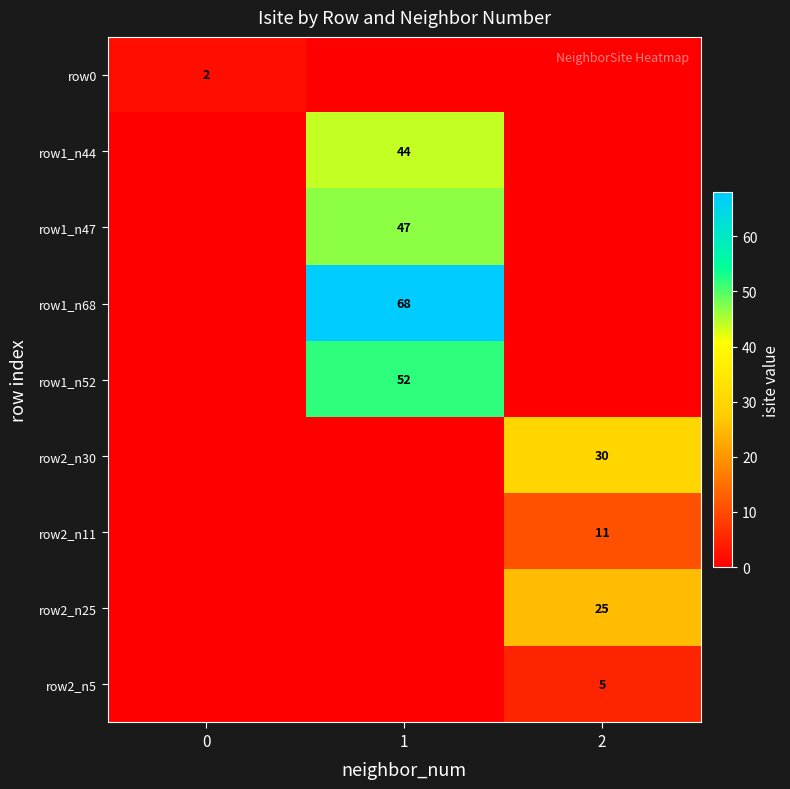

The row1_n47 series shows 47 at 1. True or false?

True